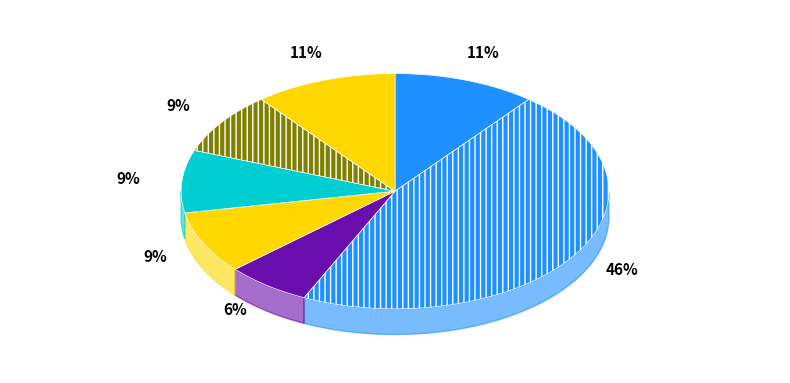

To the nearest percent, what percentage of the pie is Layout?

9%